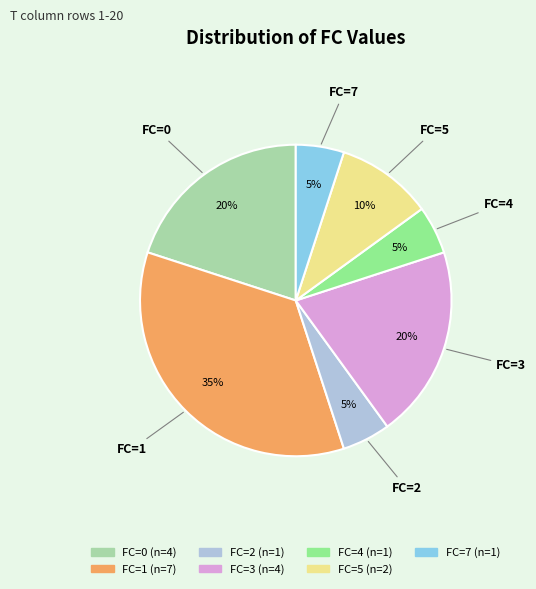

Is there any slice that represents more than half of the pie?

No